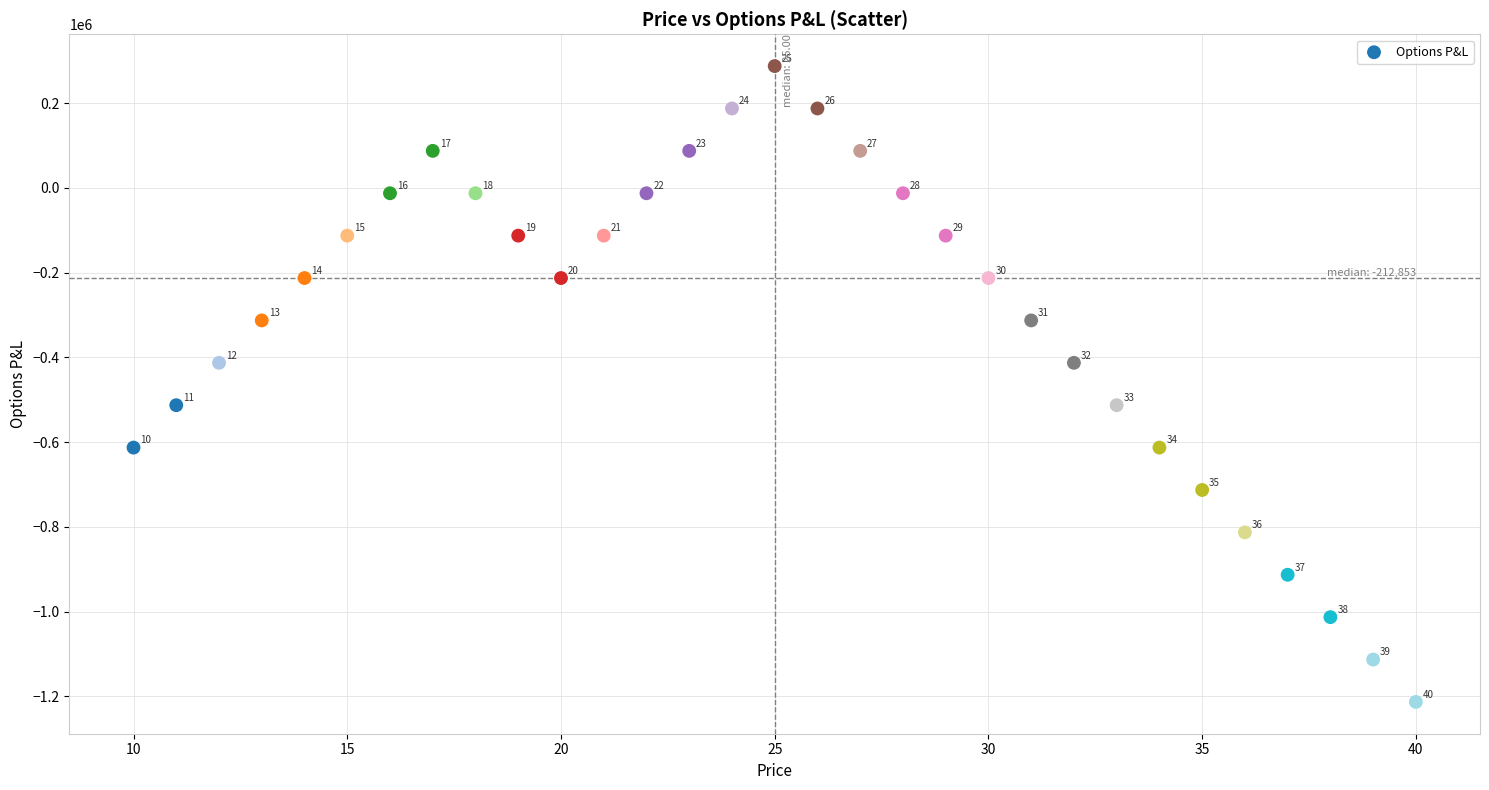

What Y value in the scatter plot is closest to -462852?

-412852.6